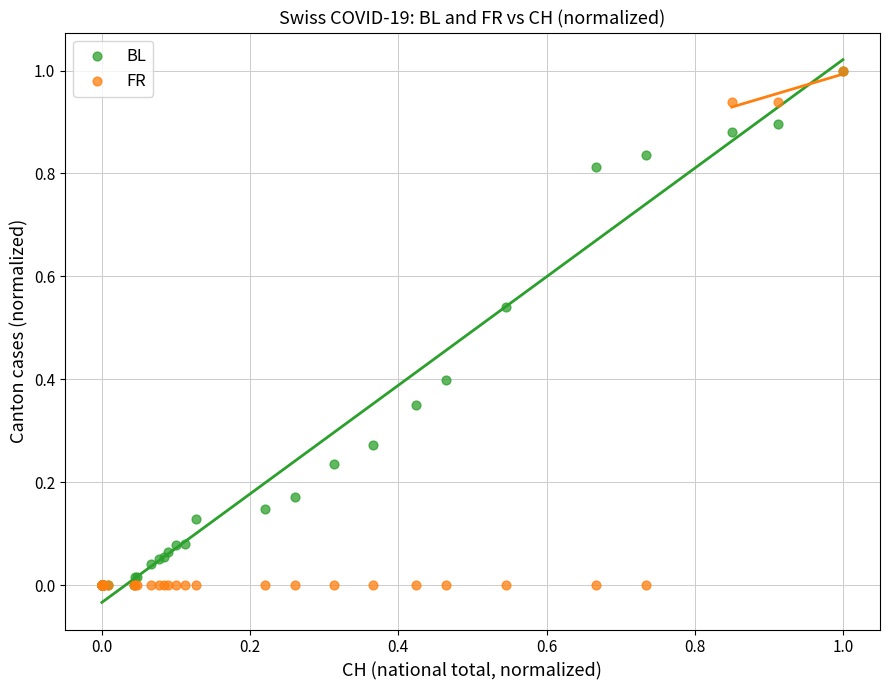

What are all the series names shown in the legend?

BL, FR